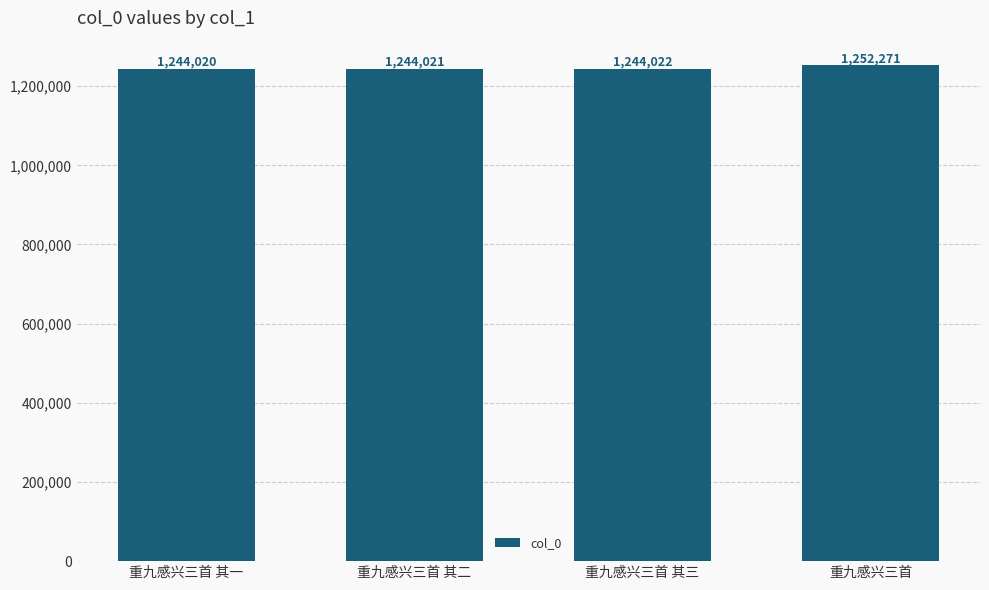

Which label corresponds to the largest value in the chart?

重九感兴三首